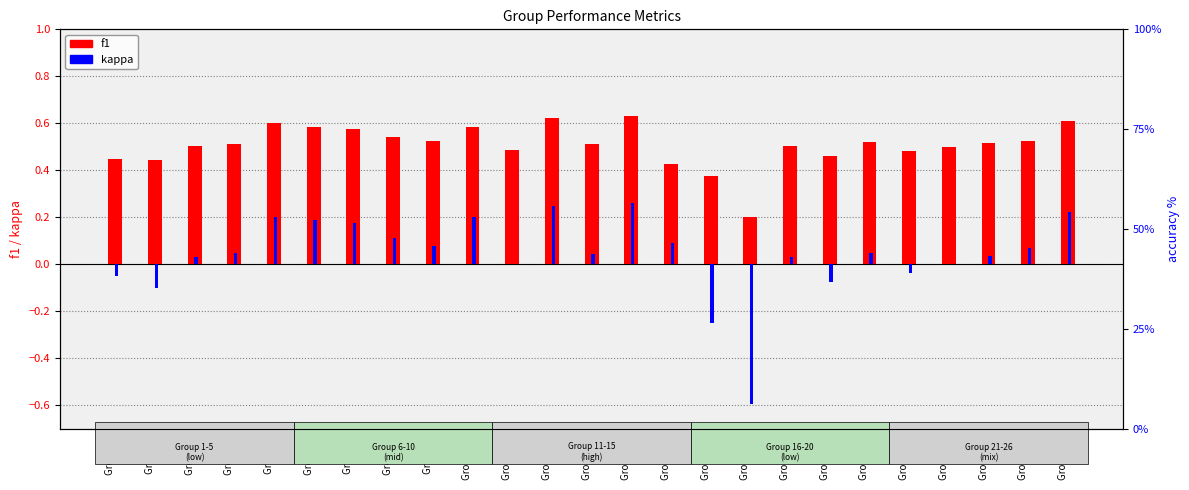

At which label does kappa first exceed 0?

Group 3